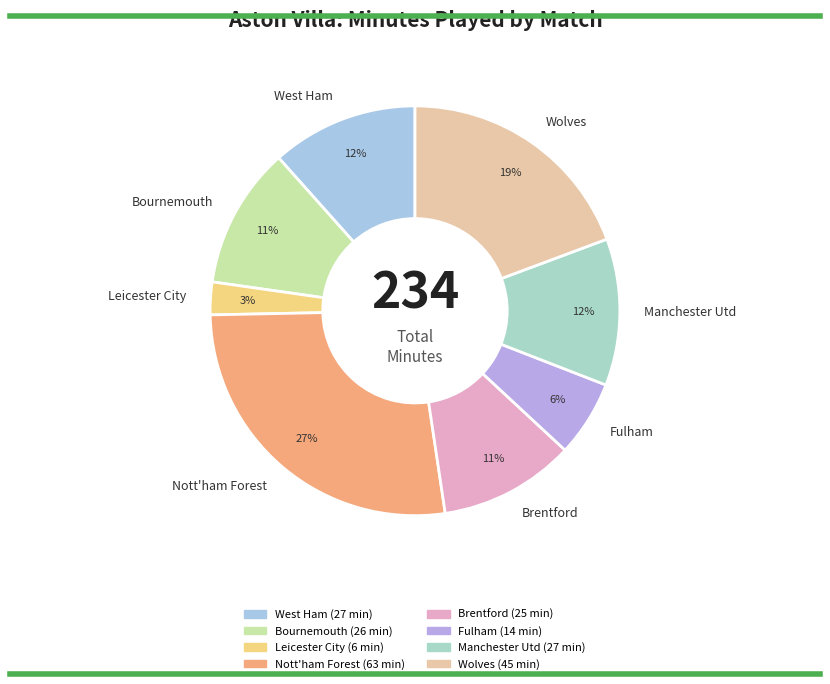

How many slices are in this pie chart?

8